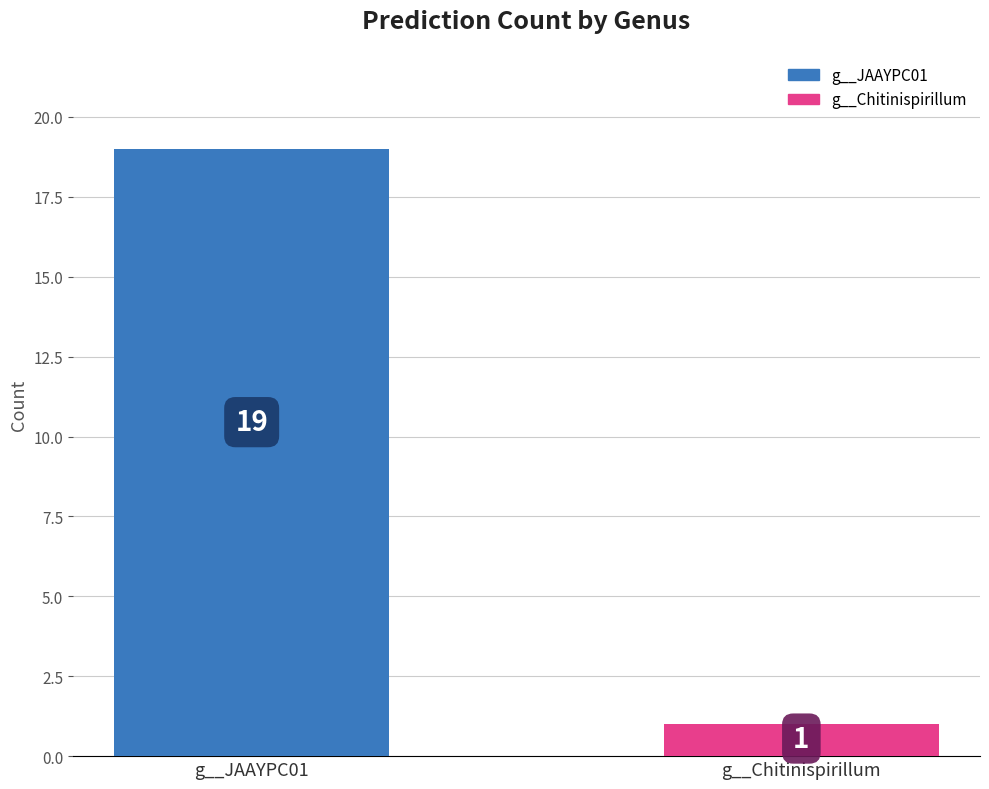

How many distinct data groups are displayed?

1